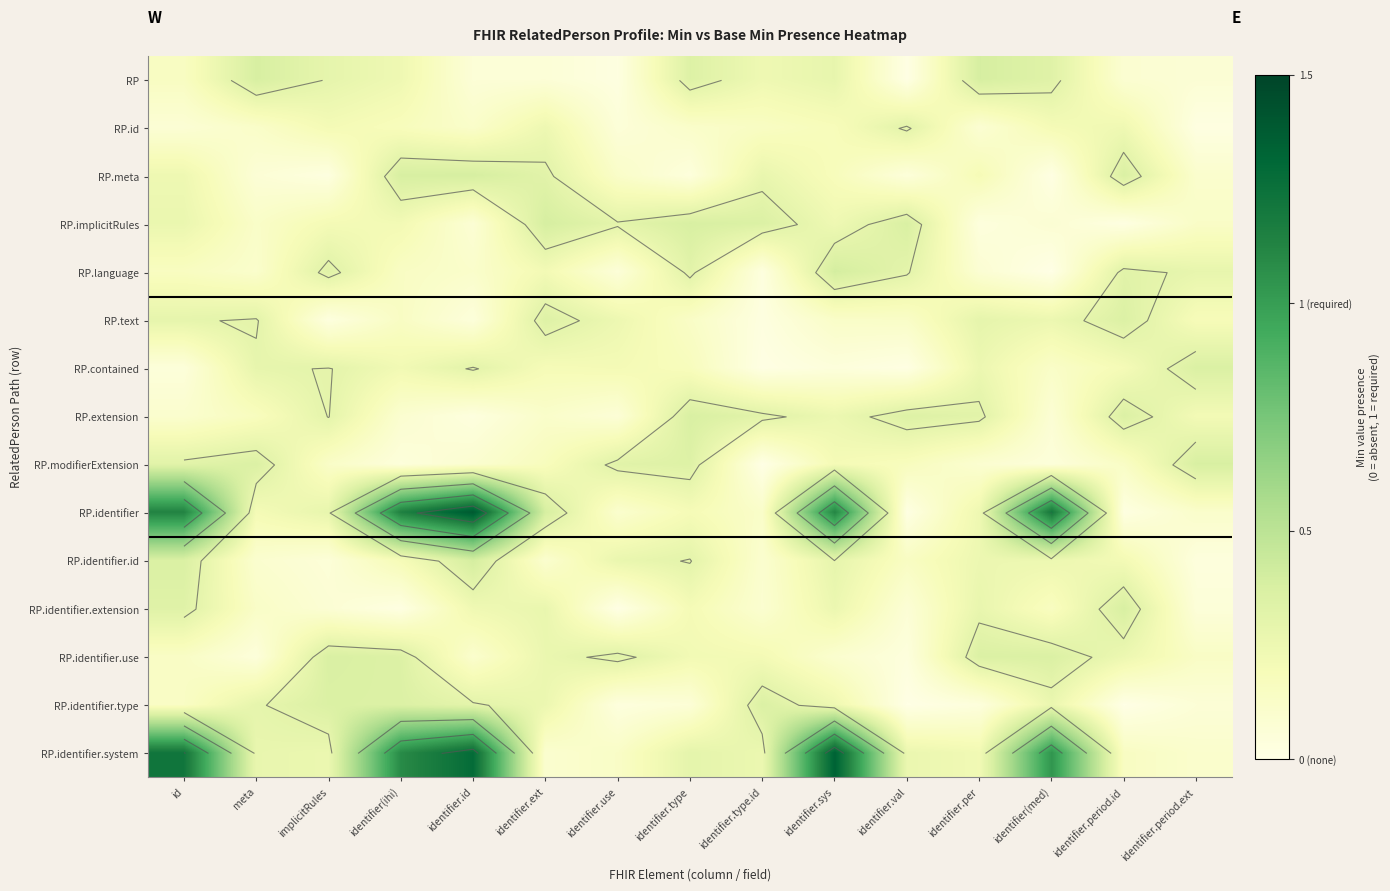

Which series has the largest range (max minus min)?

RP.identifier